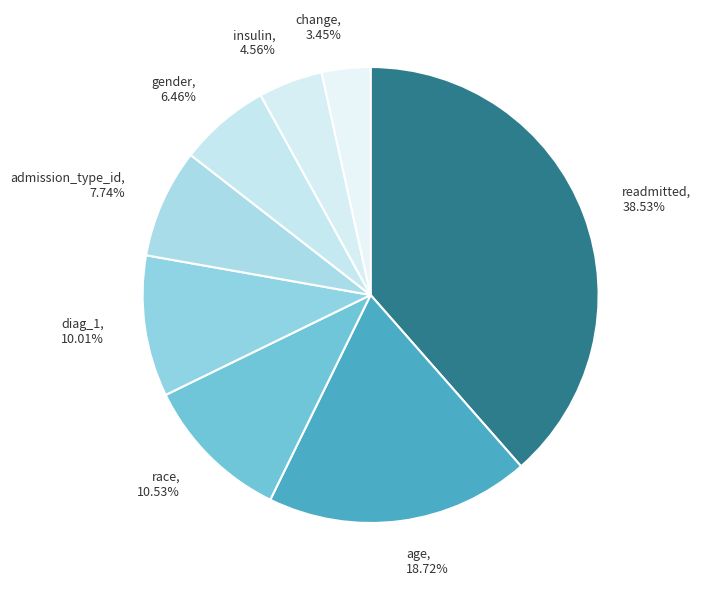

Rank the categories by value from lowest to highest.

change, insulin, gender, admission_type_id, diag_1, race, age, readmitted